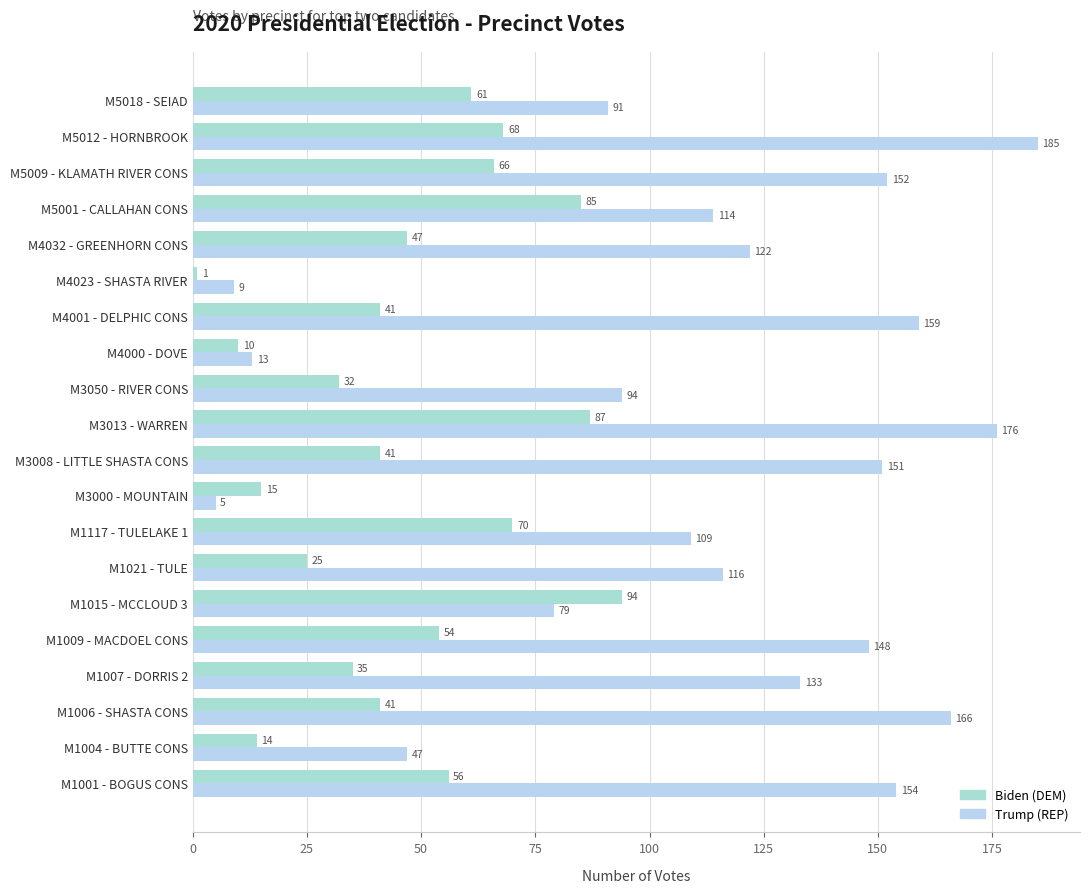

List the series in order of their overall mean, highest first.

Trump (REP), Biden (DEM)